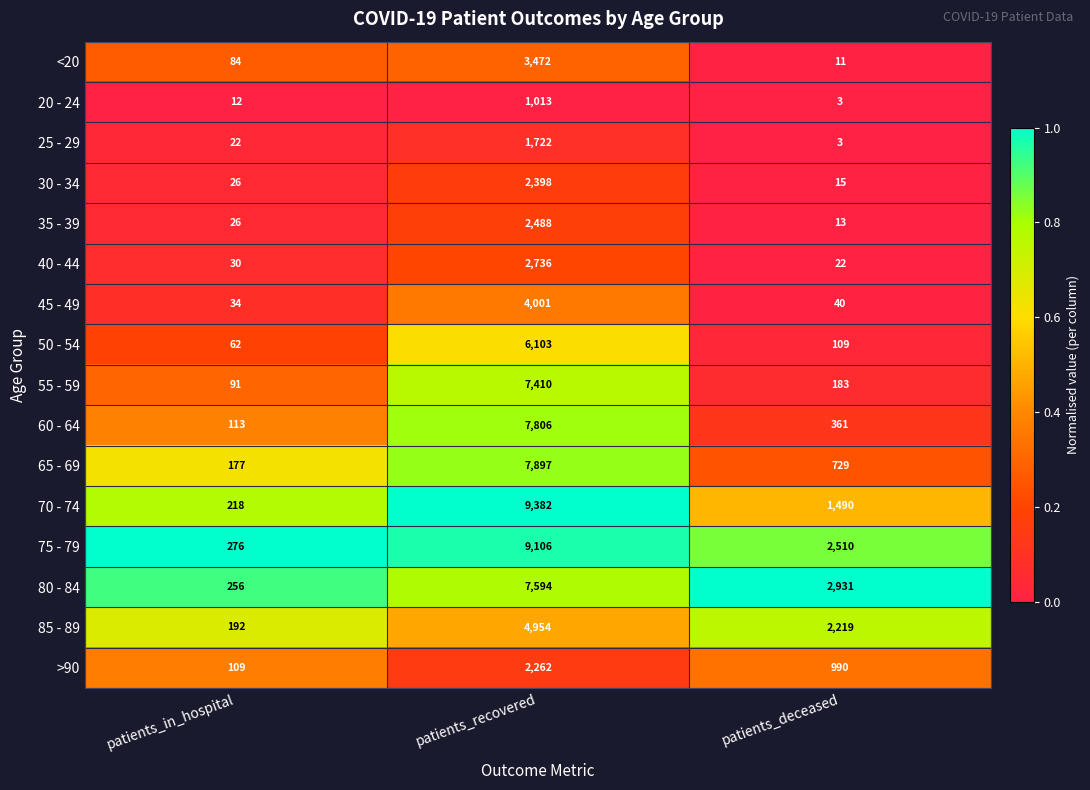

True or false: 30 - 34 has a value of 1506 at patients_recovered.

False